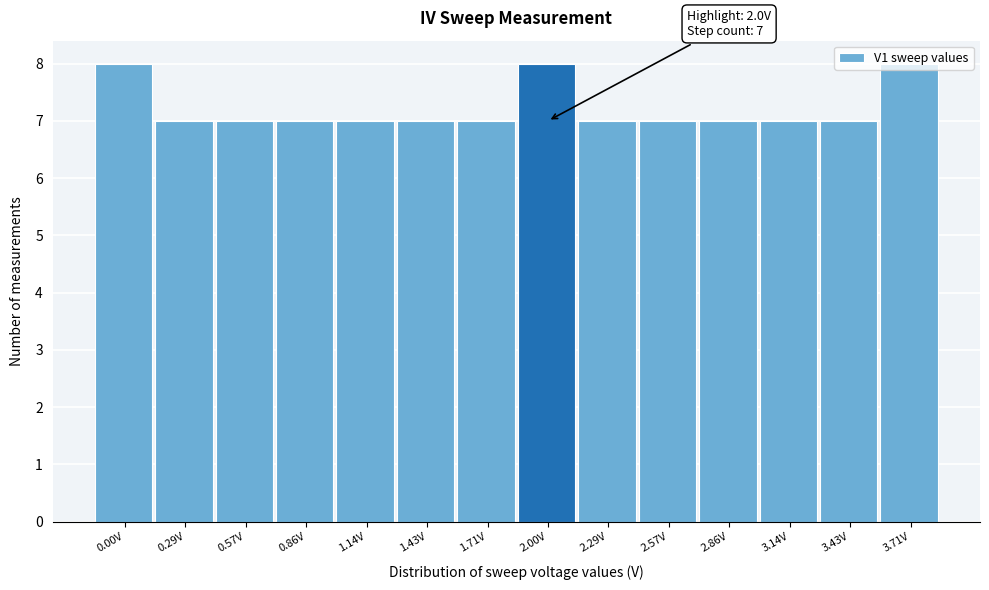

What is the ratio of the value at 0.00V to the value at 3.14V?

1.1